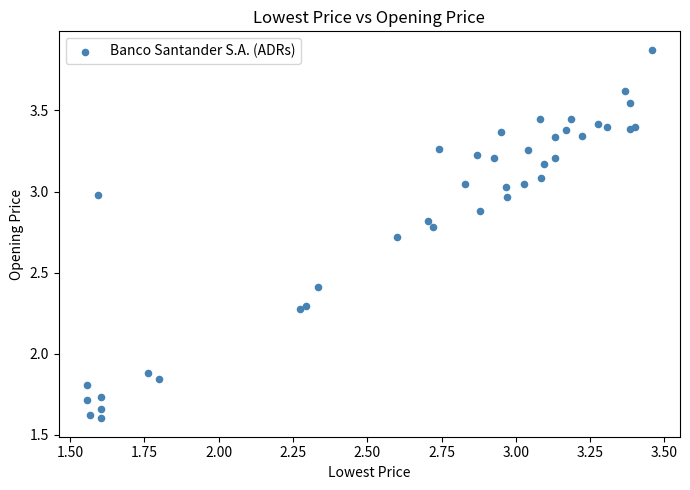

What Y value in the scatter plot is closest to 2?

1.9